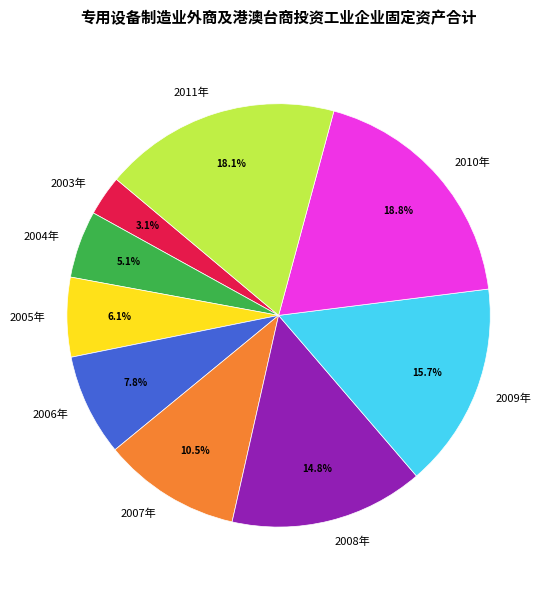

What percentage is the 2009年 slice, to the nearest percent?

16%